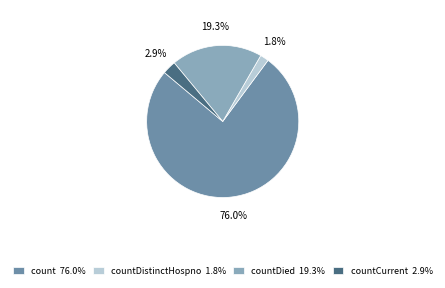

Between count 76.0% and countCurrent 2.9%, which is larger?

count 76.0%